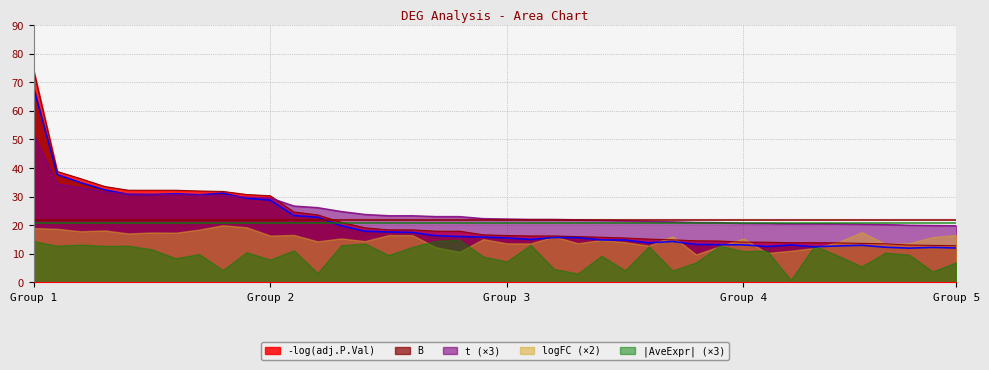

What is the lowest value of the logFC (×2) series?

9.8